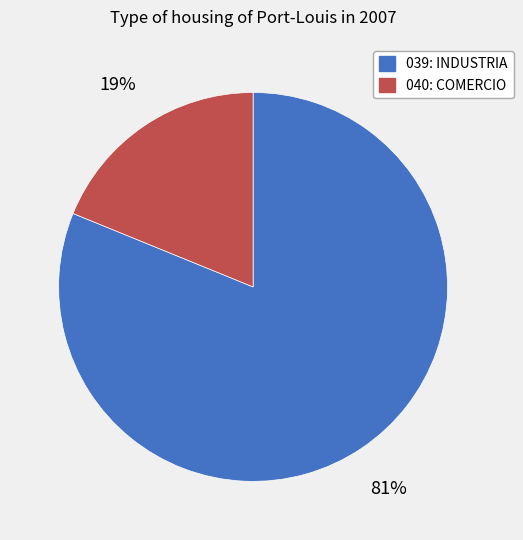

To the nearest percent, what percentage of the pie is 039: INDUSTRIA?

81%